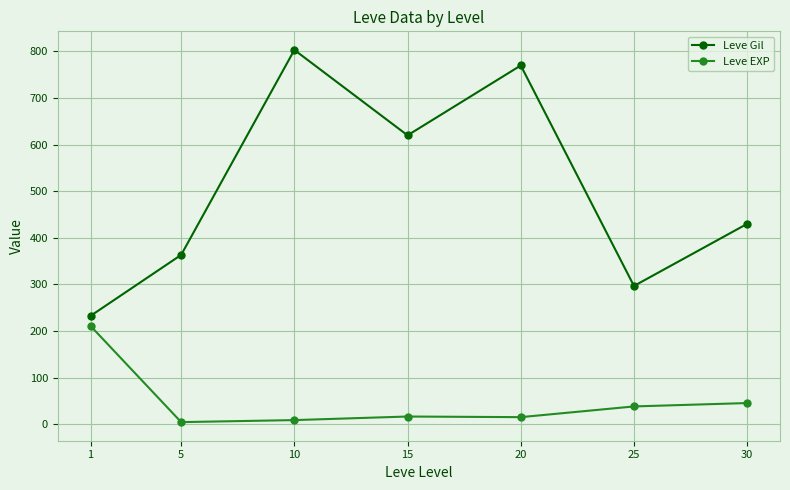

At which category is the sum across all series the highest?

10